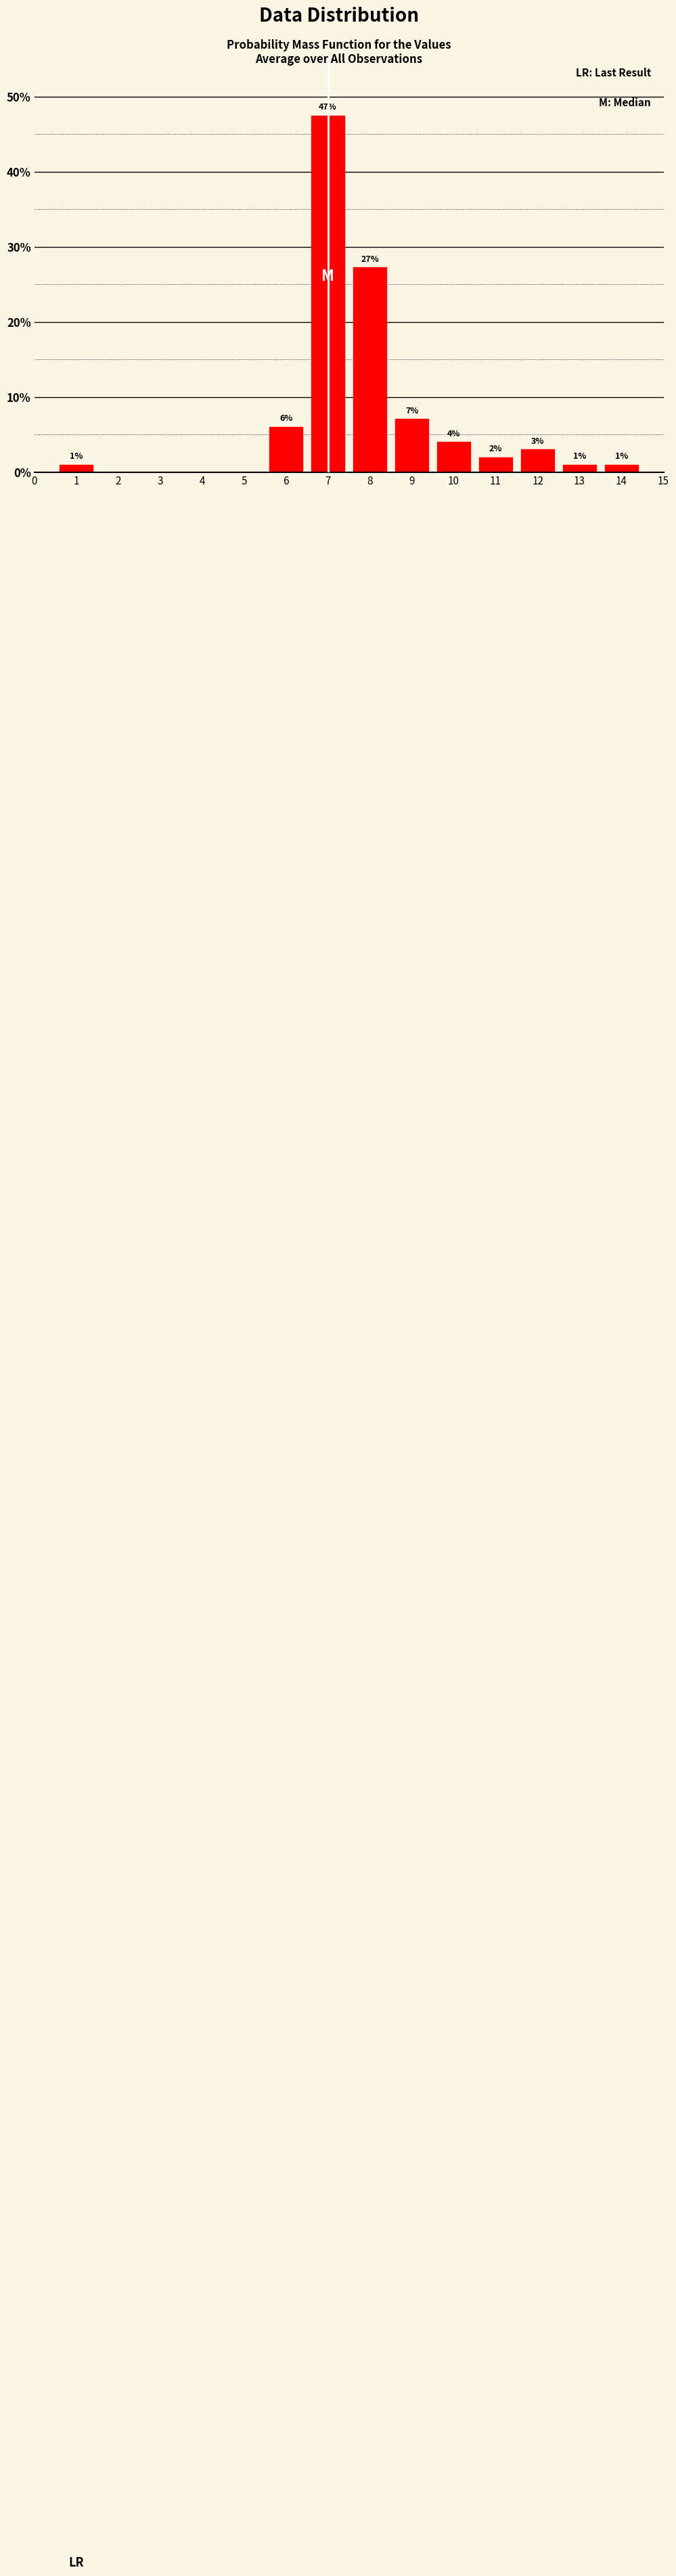

What value does the data have at 11?

2.0